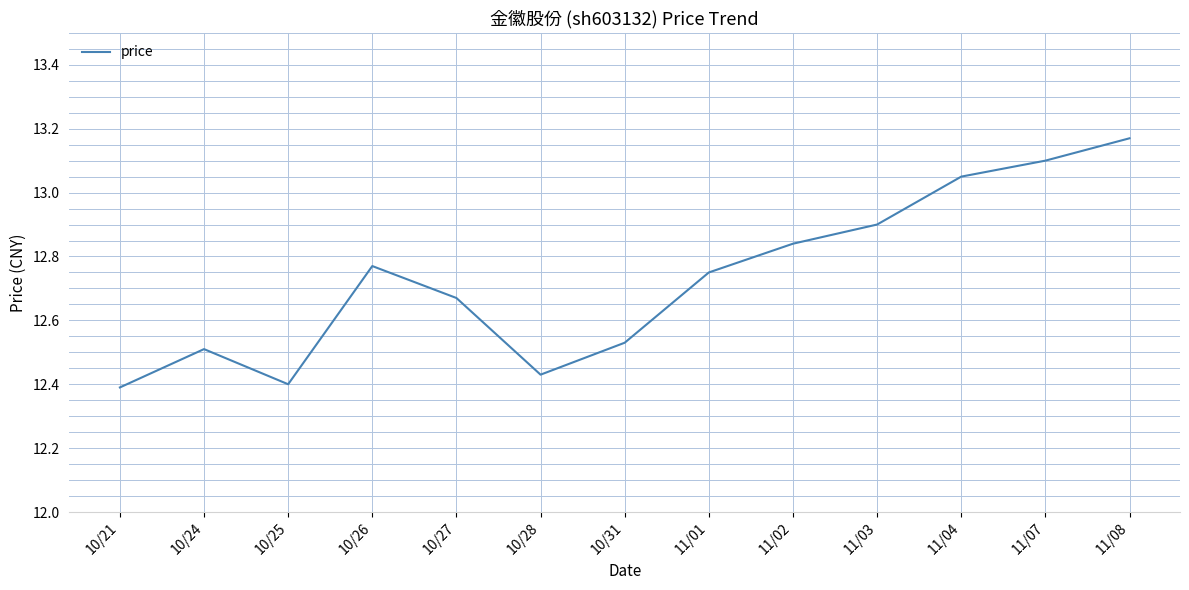

Which label corresponds to the largest value in the chart?

11/08